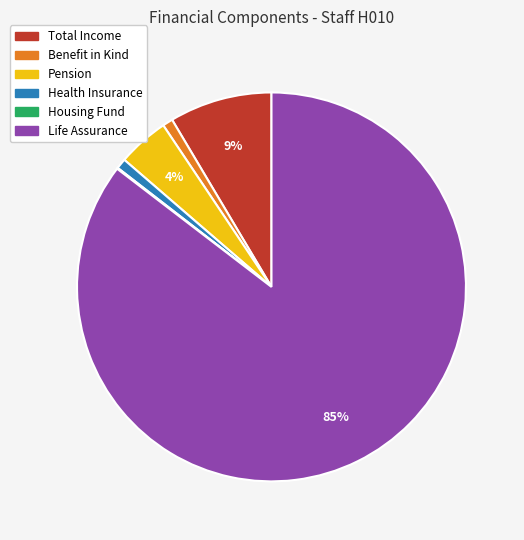

Combined, do Life Assurance and Health Insurance account for over 50%?

Yes